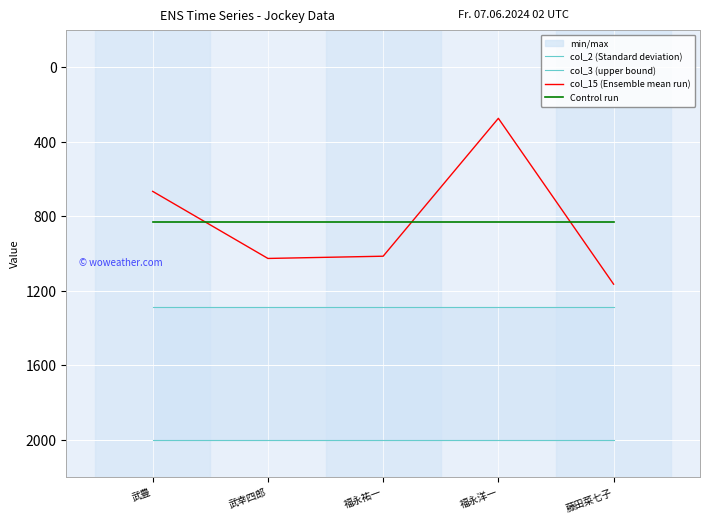

Is it true that col_15 (Ensemble mean run) equals 78.6 at 福永洋一?

False